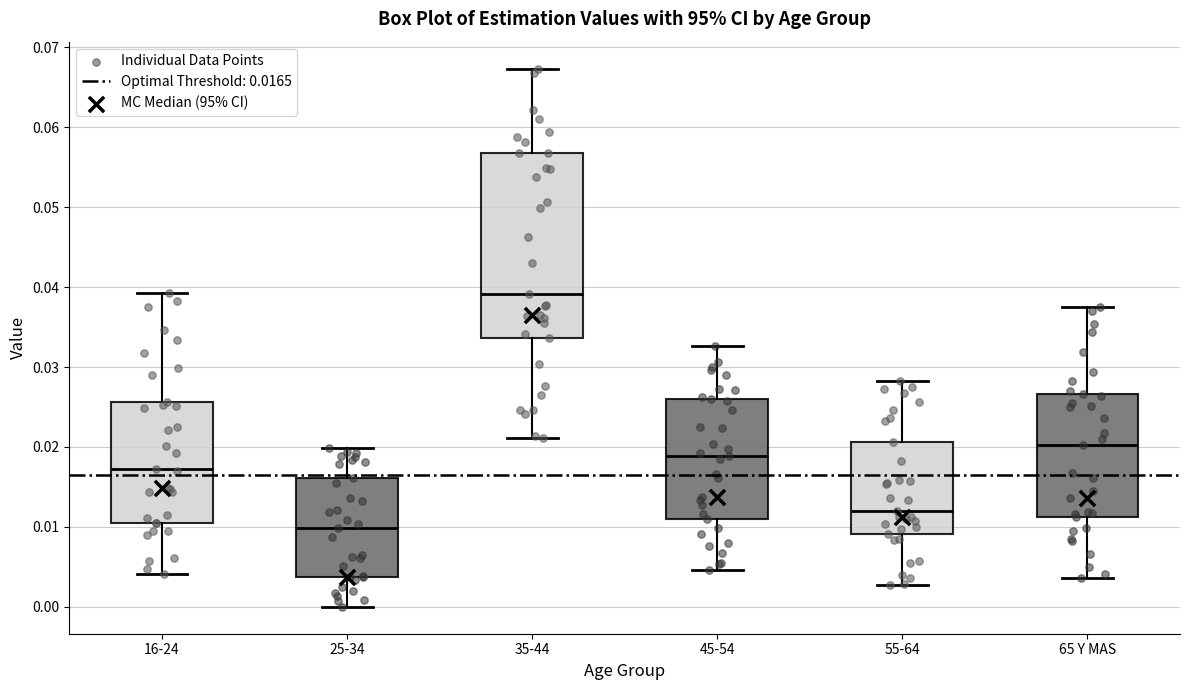

Reading left to right, read every box against the y-axis: the position of its median line, the range the box covers, and the ends of its whiskers. The values are not printed on the chart, so give them approximately, as read against the axis.

16-24: median 0.017, box 0.011 to 0.026, whiskers 0.004 to 0.039
25-34: median 0.010, box 0.004 to 0.016, whiskers 0.000 to 0.020
35-44: median 0.039, box 0.034 to 0.057, whiskers 0.021 to 0.067
45-54: median 0.019, box 0.011 to 0.026, whiskers 0.005 to 0.033
55-64: median 0.012, box 0.009 to 0.021, whiskers 0.003 to 0.028
65 Y MAS: median 0.020, box 0.011 to 0.027, whiskers 0.004 to 0.037